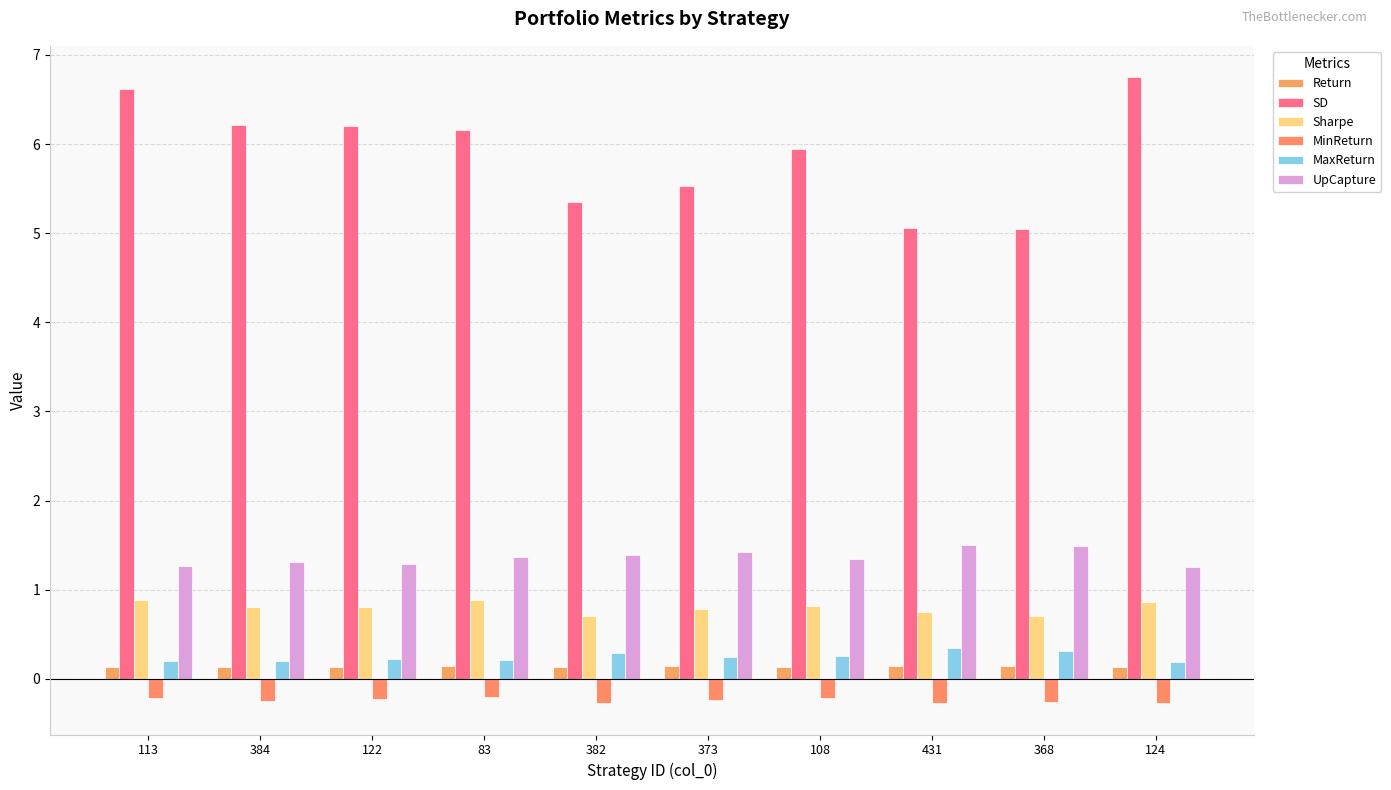

What is the highest value of the MaxReturn series?

0.3